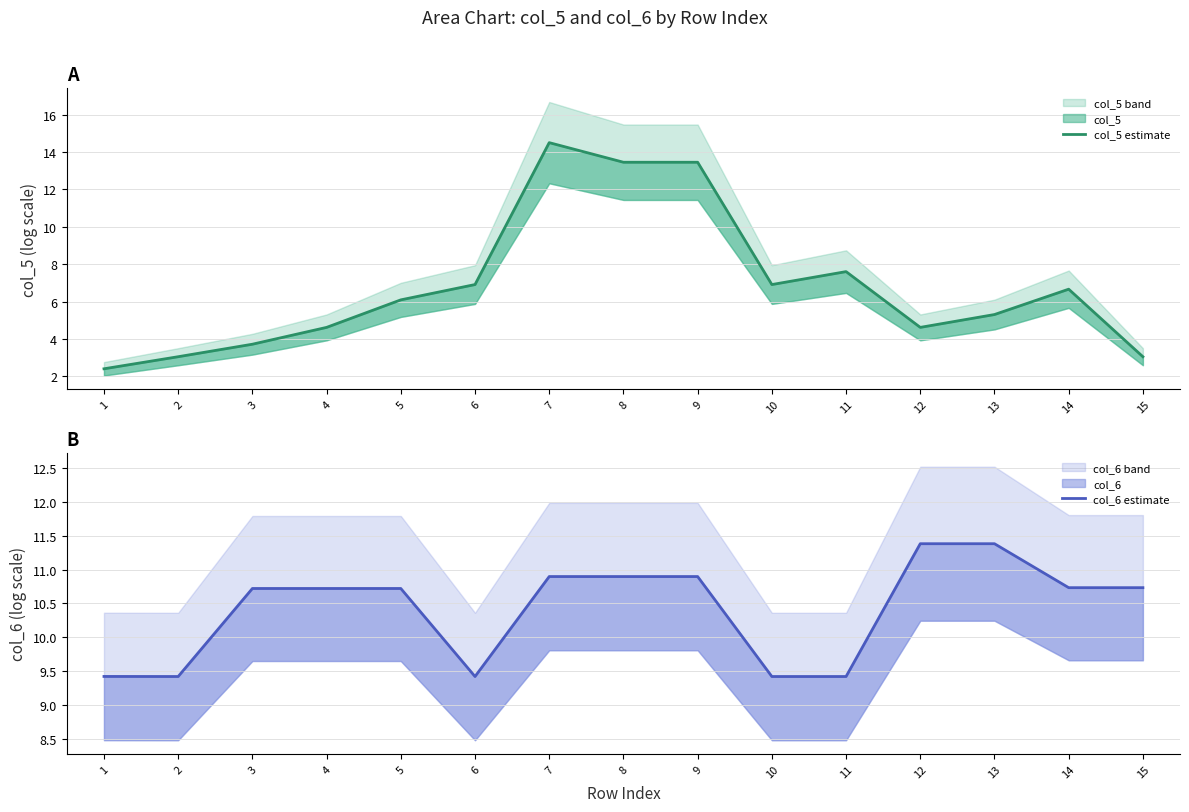

Which series has the largest range (max minus min)?

col_5 estimate